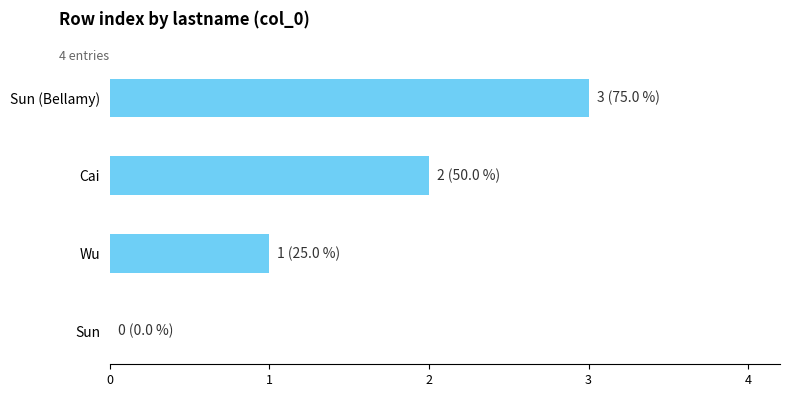

The value at Wu is 1. True or false?

True